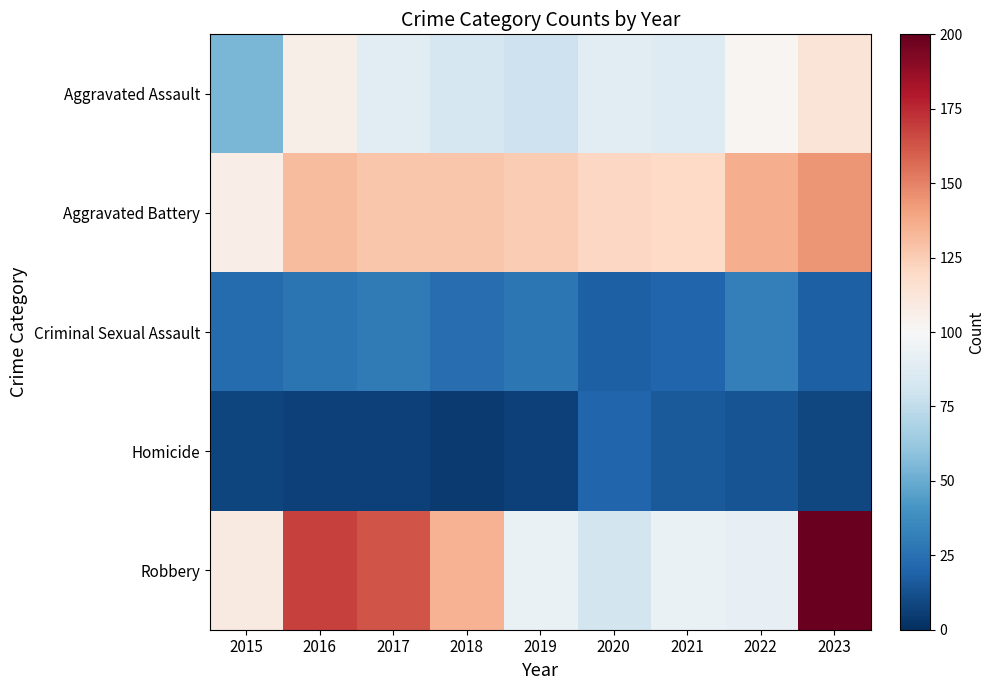

What is the total value across all series at 2016?

440